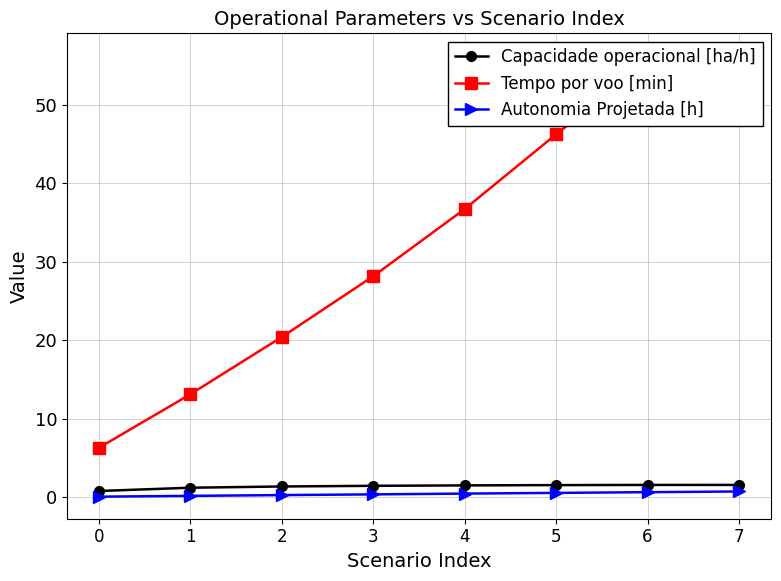

What is the average value of the Autonomia Projetada [h] series?

0.4